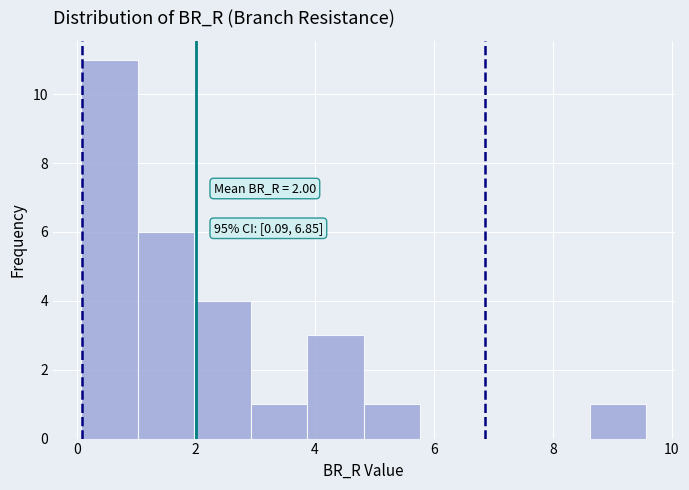

Over which range of the x-axis is the bar tallest?

0.0 to 1.0